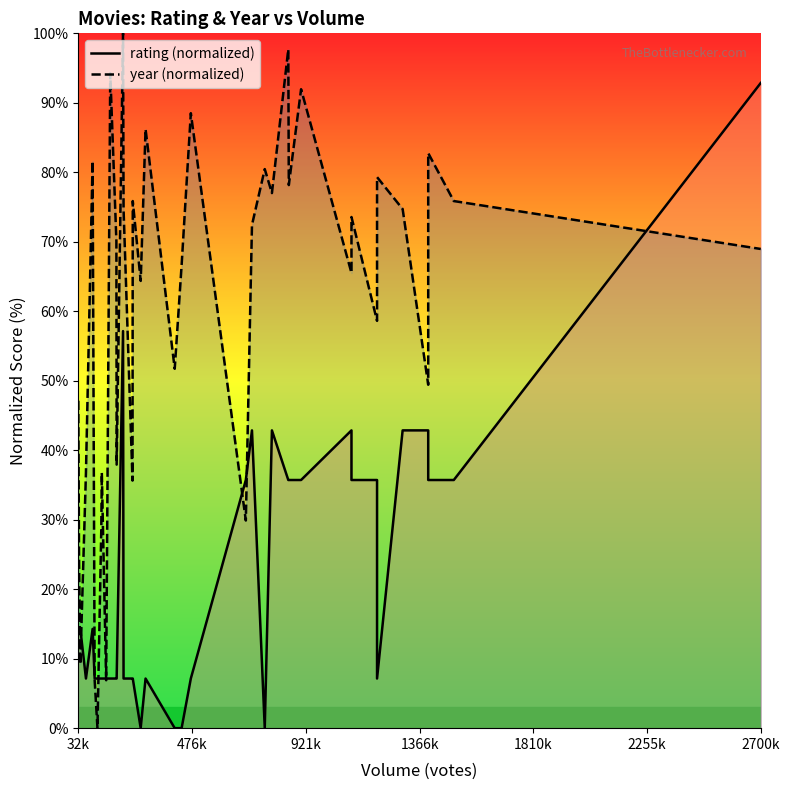

Rank the series by their maximum value, from lowest to highest.

rating, year